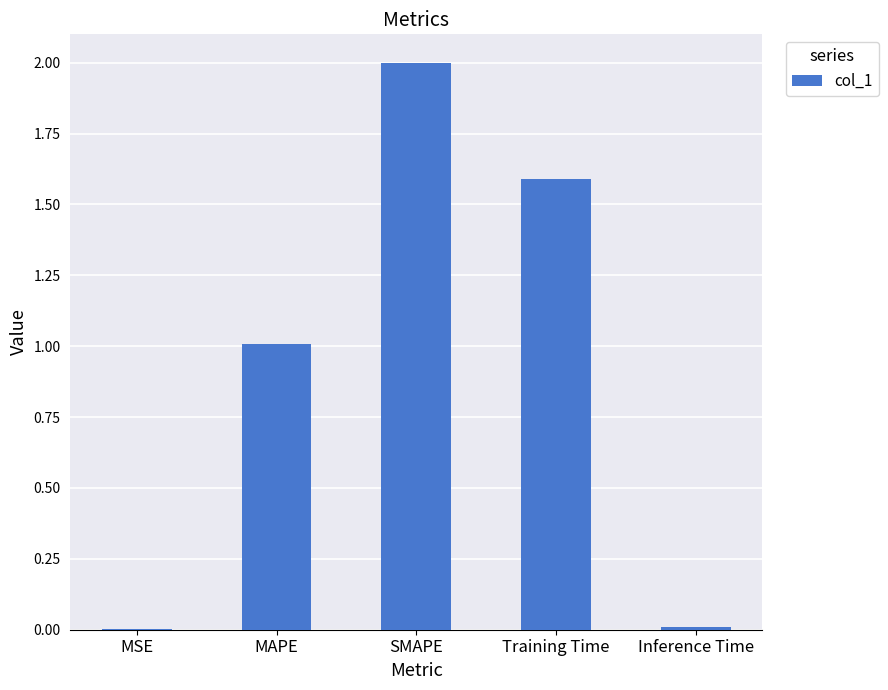

What is the sum of all values?

4.6